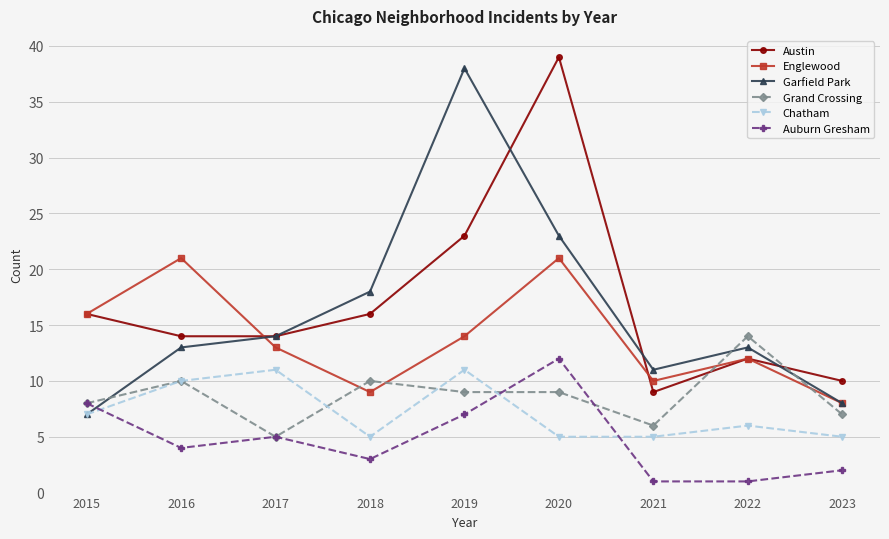

Read the Garfield Park value at 2020, to the nearest 10.

20